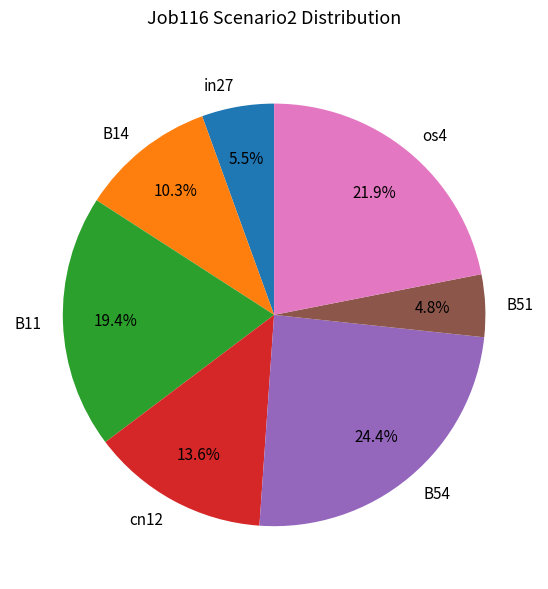

Rank the categories by value from highest to lowest.

B54, os4, B11, cn12, B14, in27, B51